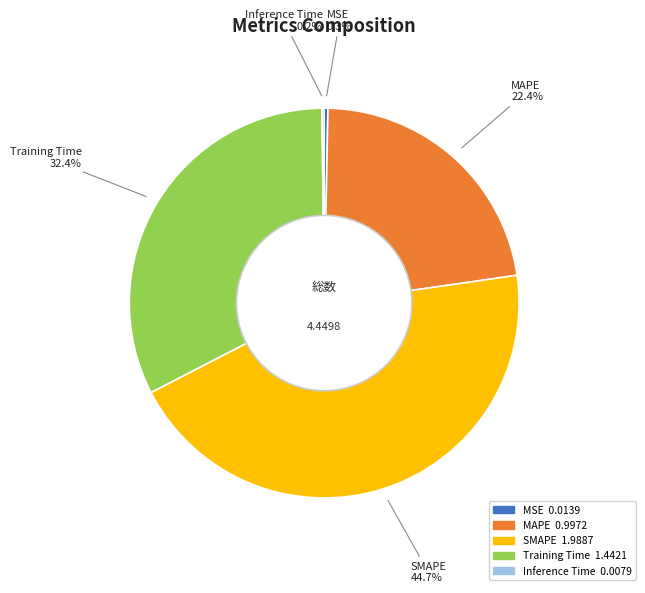

Is there a majority slice in this chart?

No